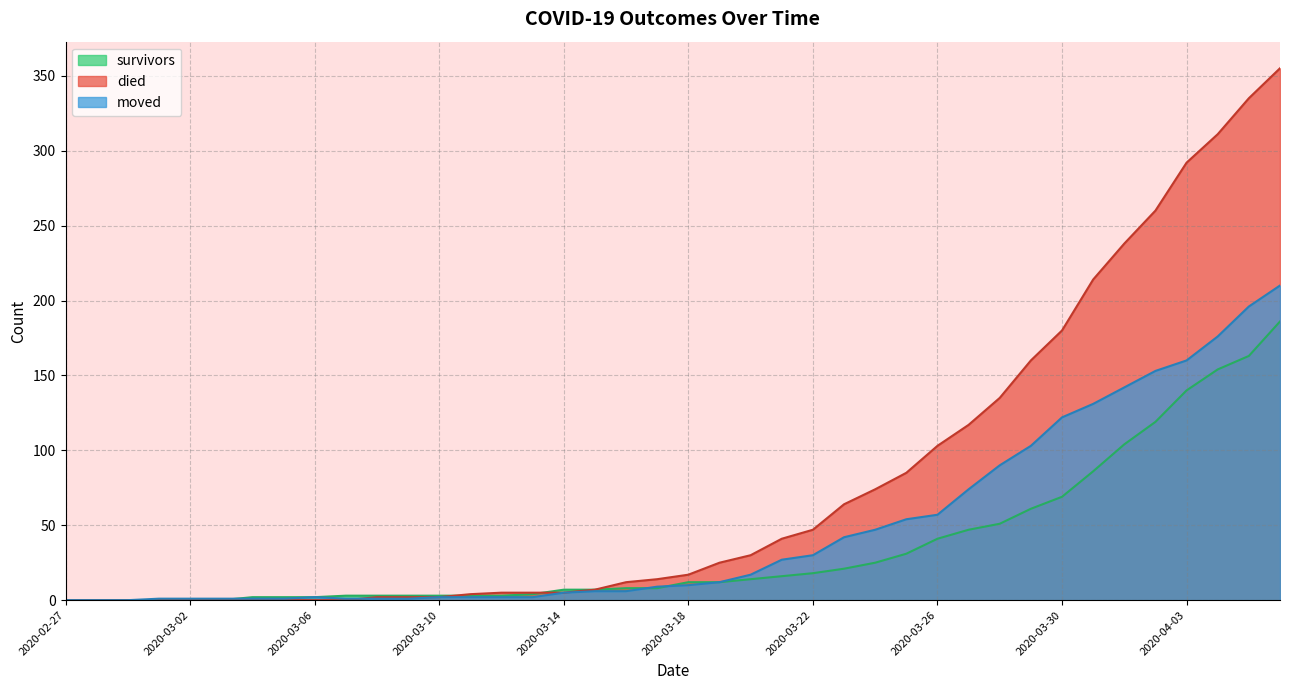

How many lines are shown in the chart?

3